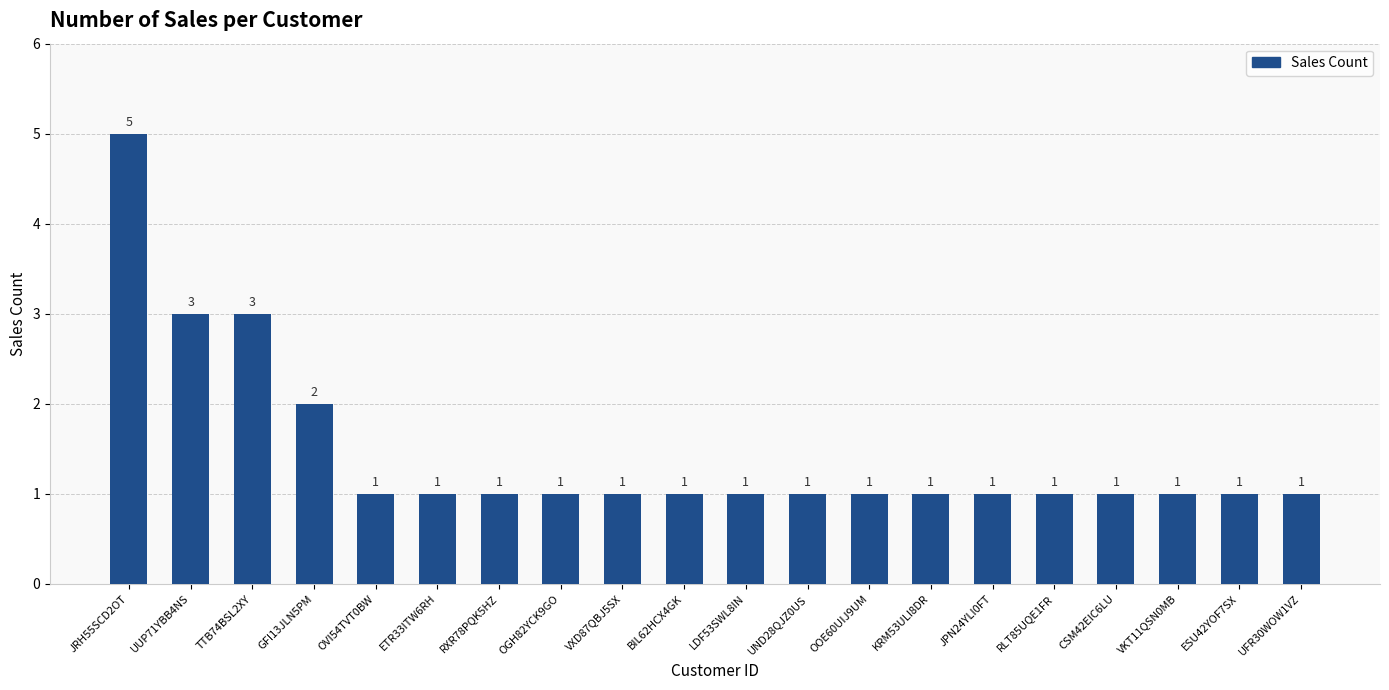

Does the chart contain any negative values?

No